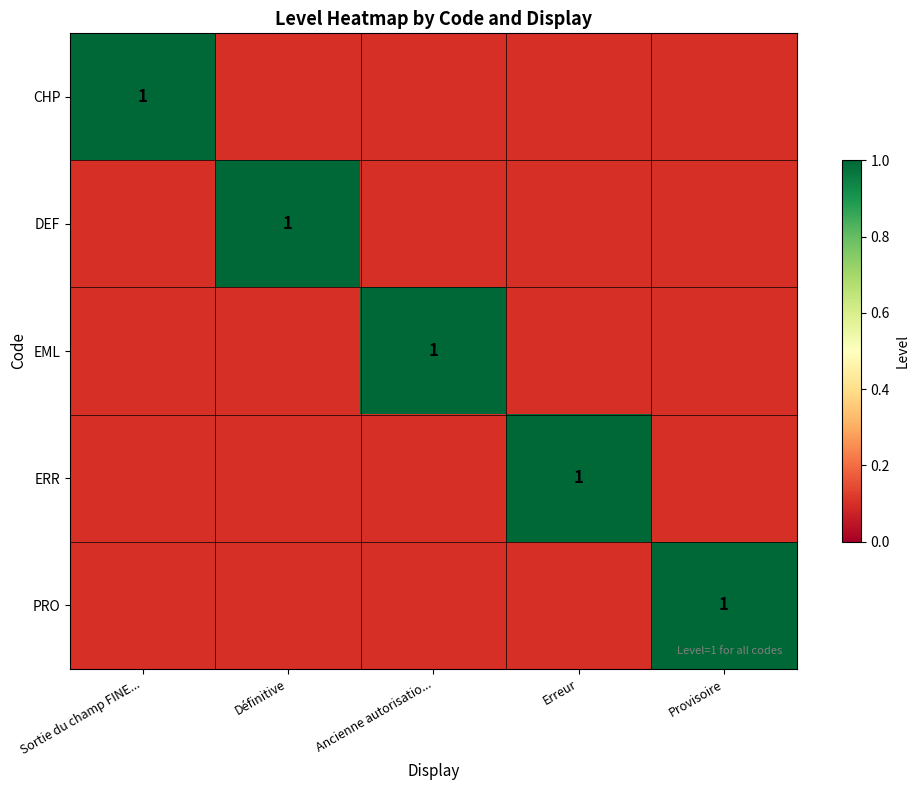

Is the value of PRO at Définitive greater than the value of EML at Définitive?

No